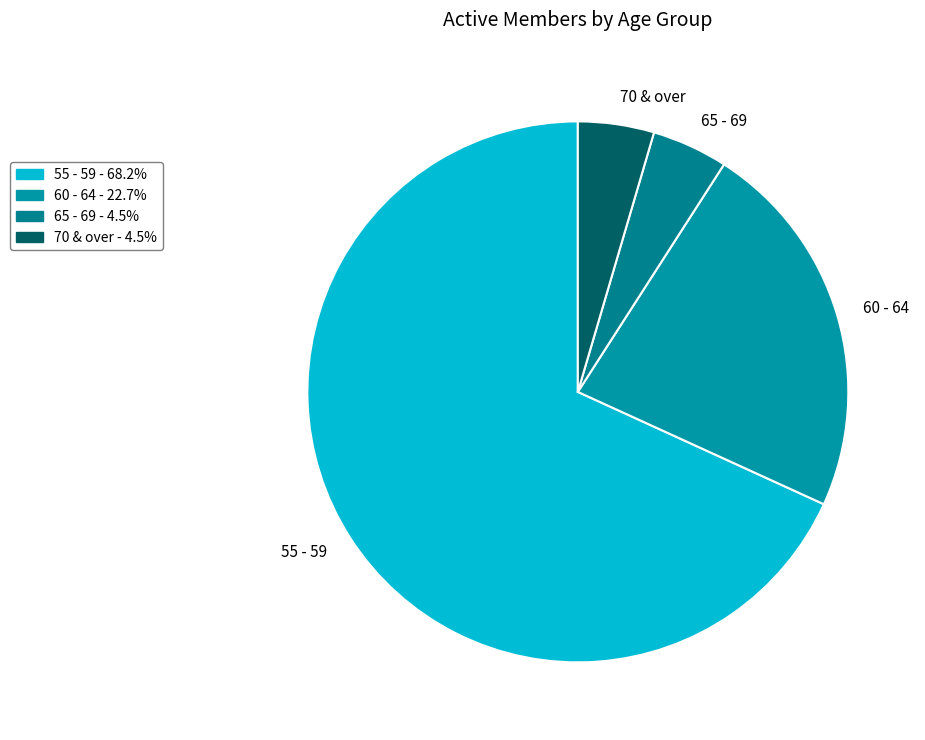

Between 70 & over and 60 - 64, which is larger?

60 - 64